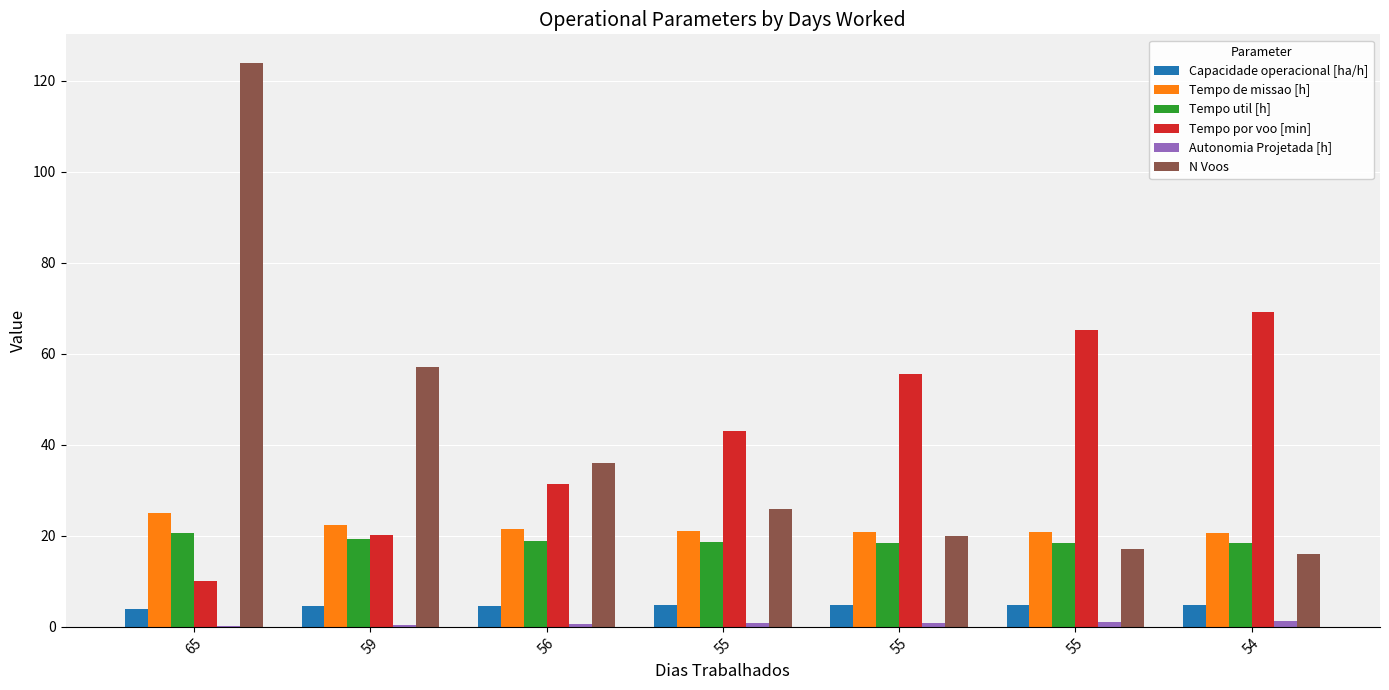

How many data points in Tempo por voo [min] are above 43?

4